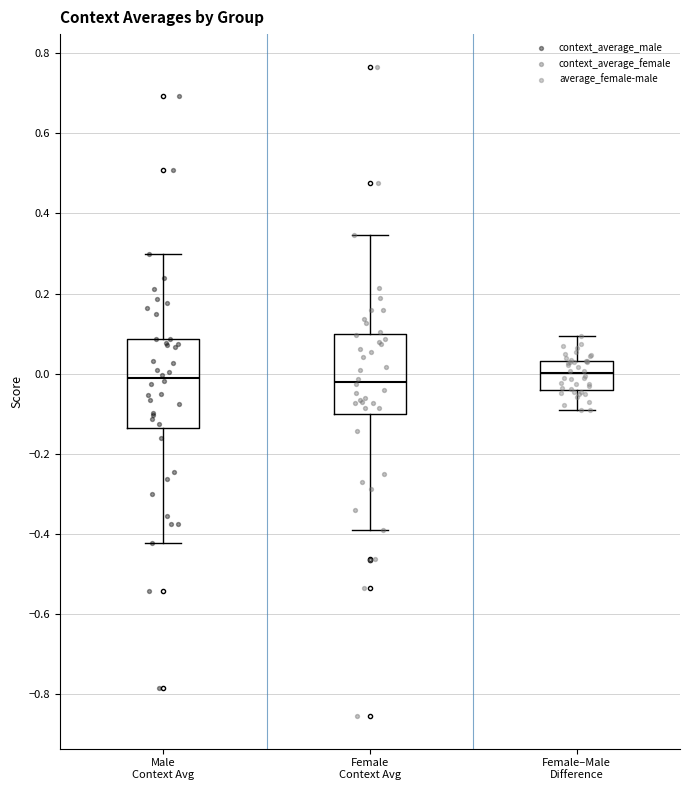

Reading left to right, read every box against the y-axis: the position of its median line, the range the box covers, and the ends of its whiskers. The values are not printed on the chart, so give them approximately, as read against the axis.

Male Context Avg: median -0.02, box -0.14 to 0.08, whiskers -0.42 to 0.30
Female Context Avg: median -0.02, box -0.10 to 0.10, whiskers -0.38 to 0.34
Female–Male Difference: median 0.00, box -0.04 to 0.04, whiskers -0.10 to 0.10